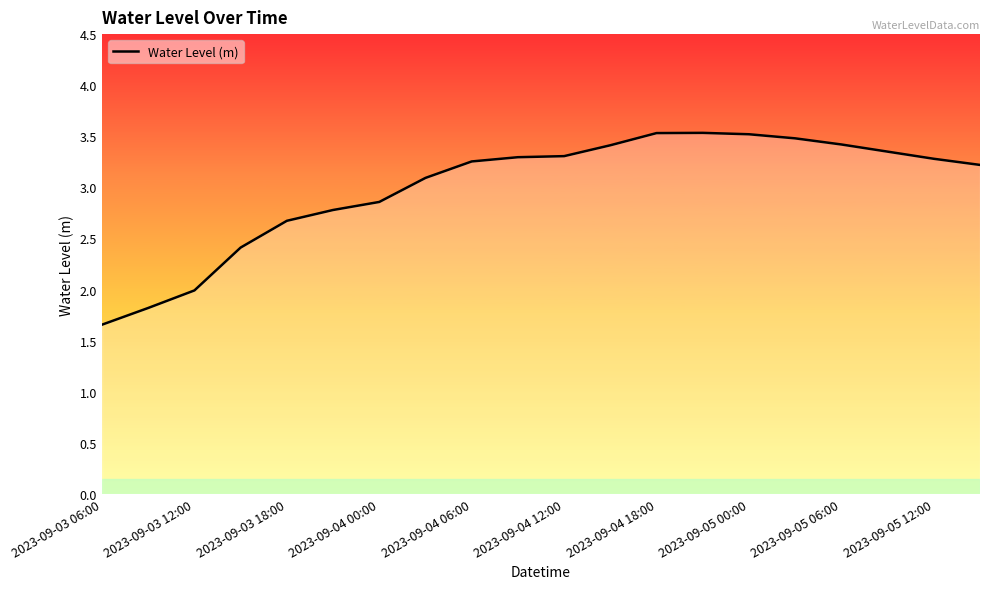

What is the smallest value displayed?

1.7